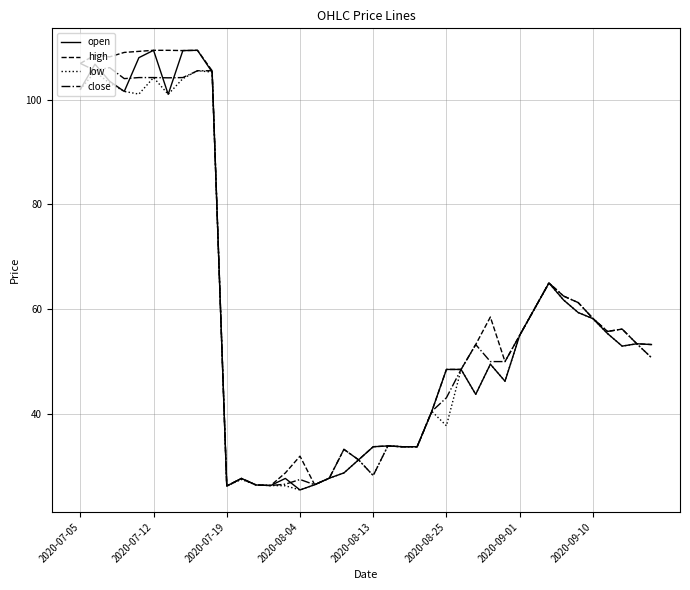

How many lines are shown in the chart?

4